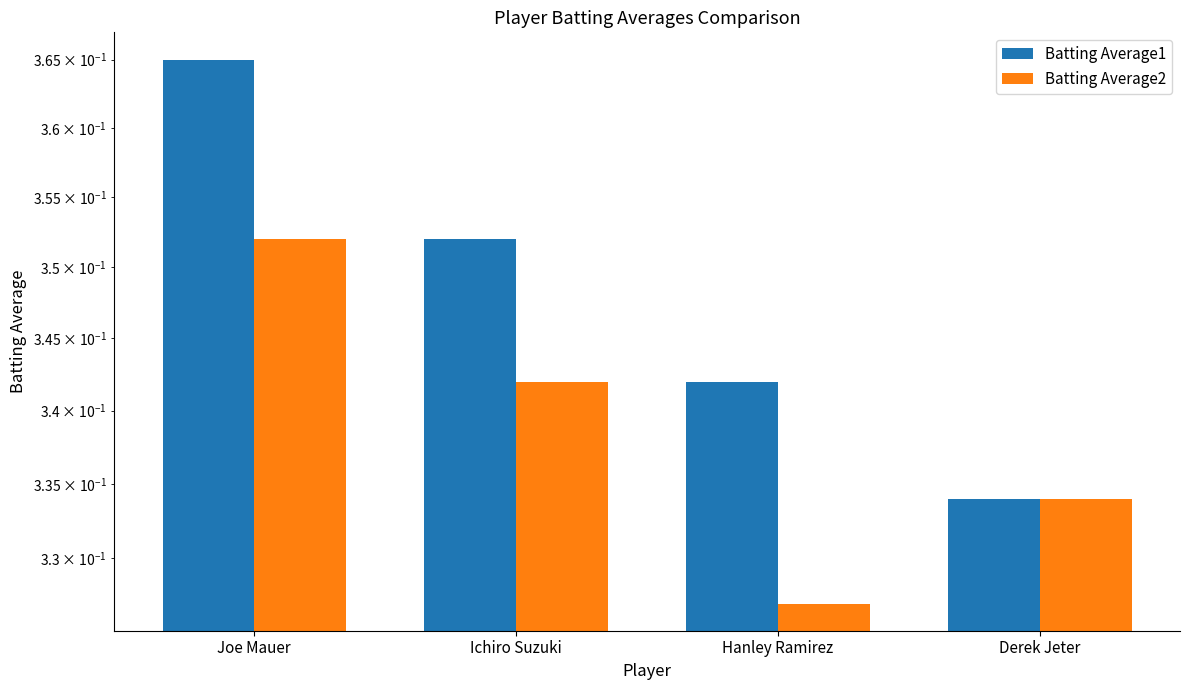

At which category does the chart reach its peak across all series?

Joe Mauer